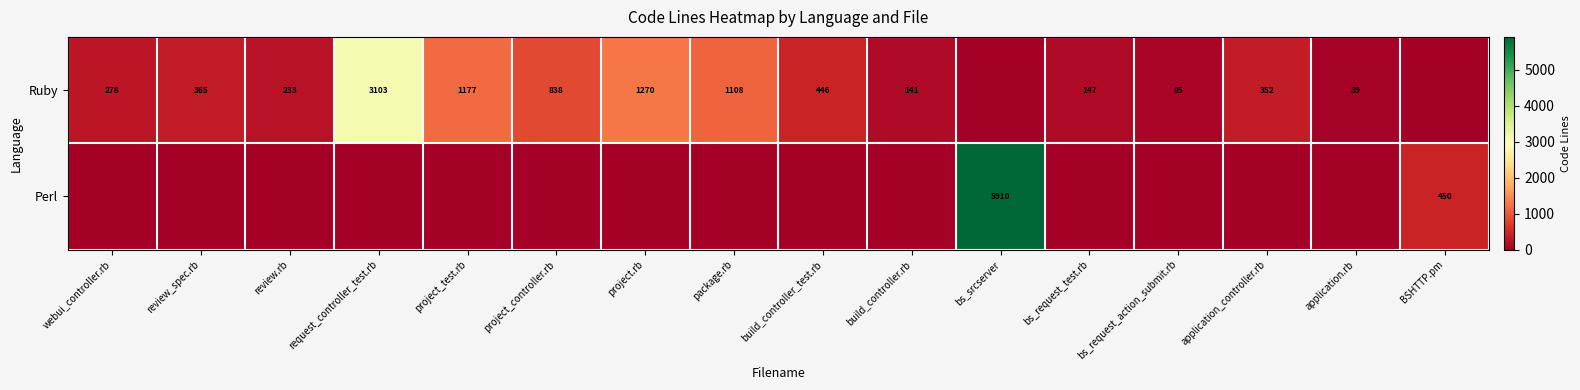

The value of Ruby at review_spec.rb is 121. True or false?

False